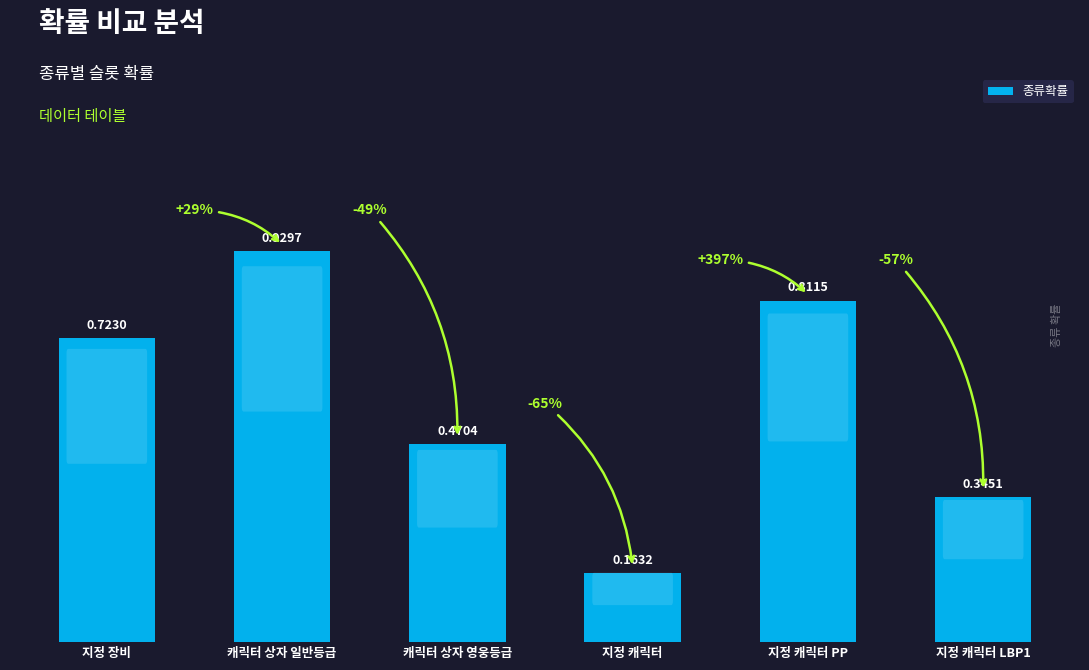

Which label corresponds to the smallest value in the chart?

지정 캐릭터